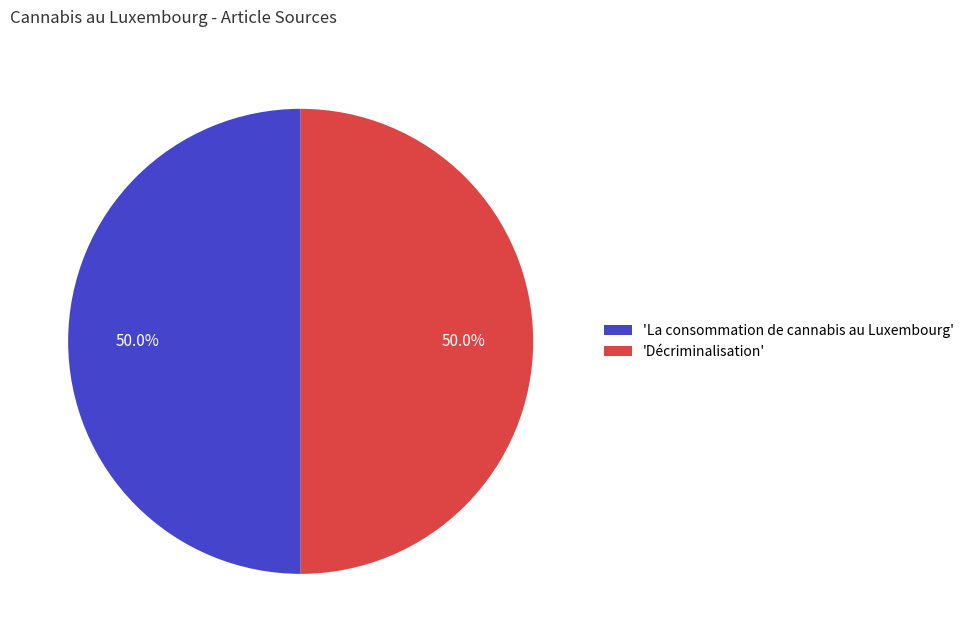

Count the number of slices in the pie.

2